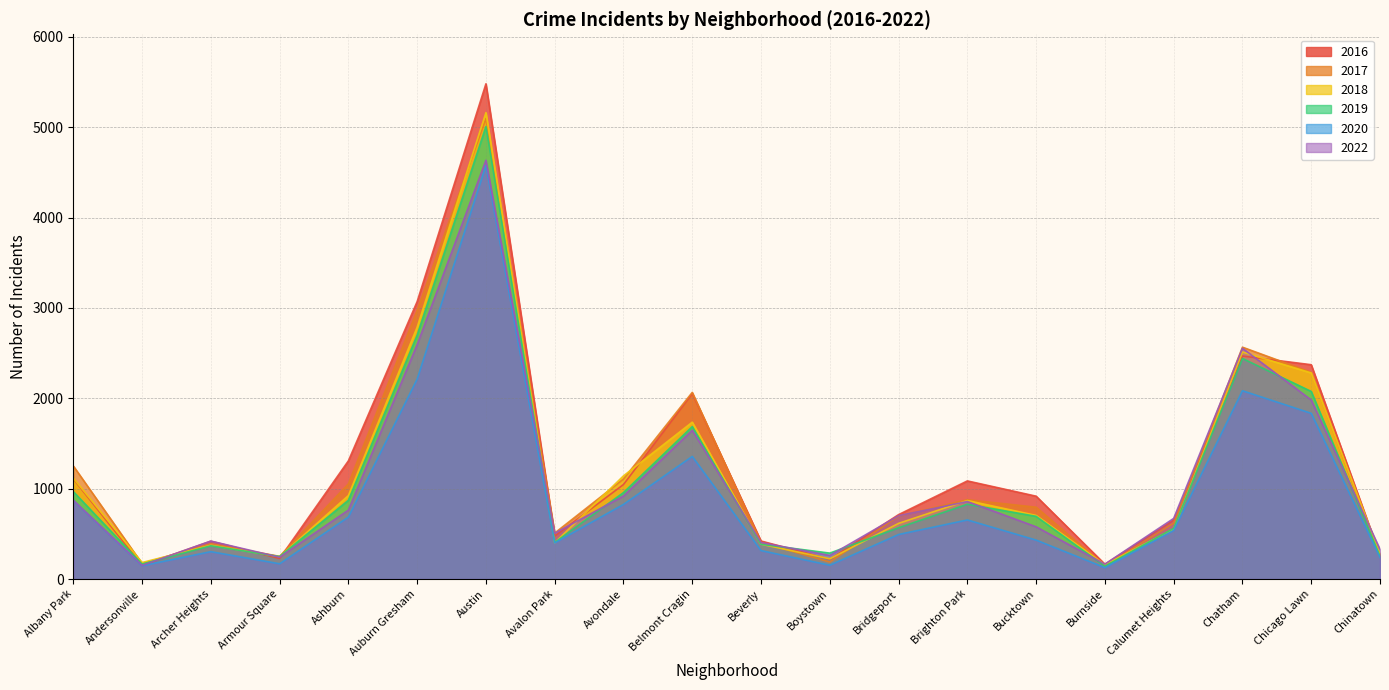

Read the 2019 value at Burnside, to the nearest 100.

100